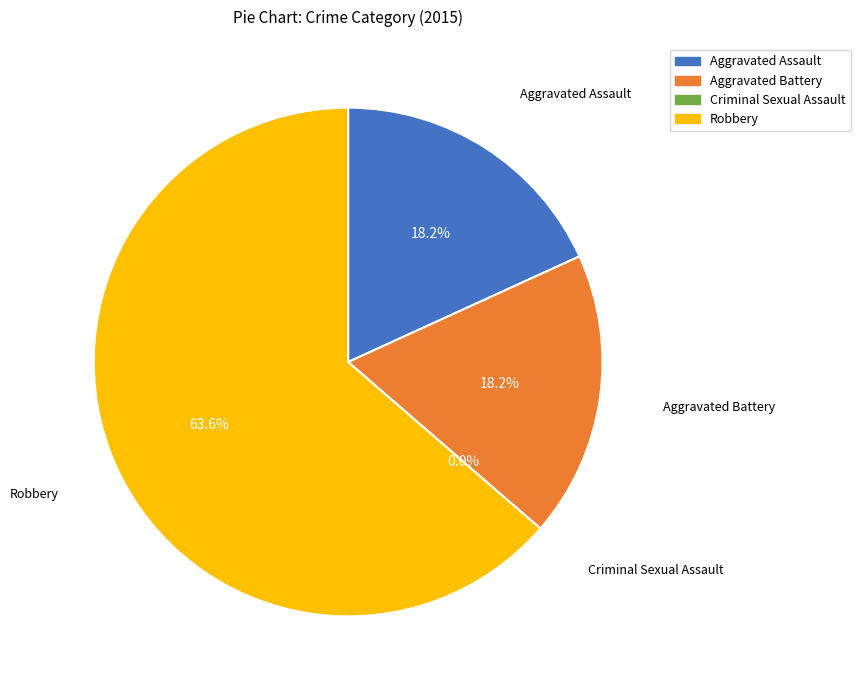

How much of the chart is everything except Aggravated Assault?

81.8%